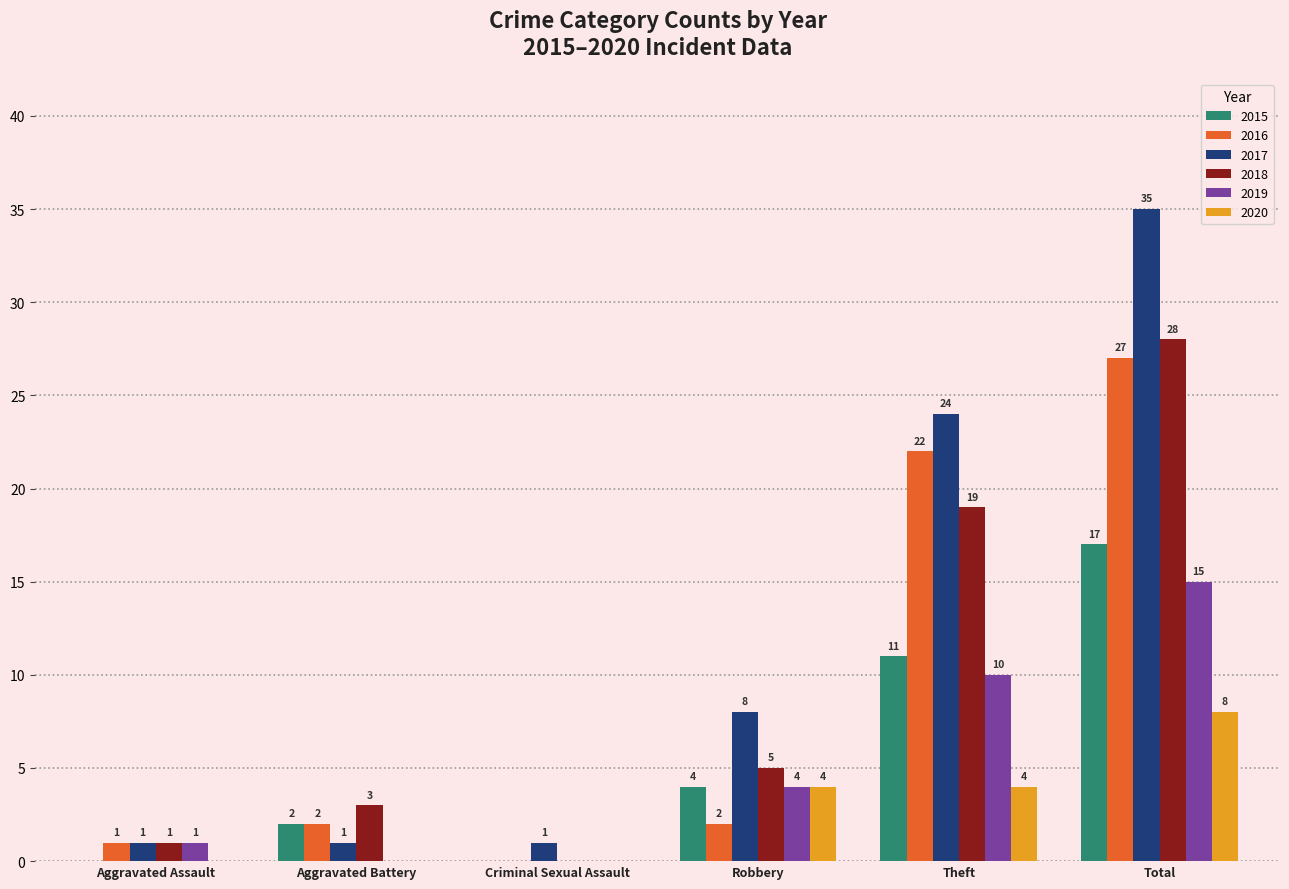

What is the maximum value for 2015?

17